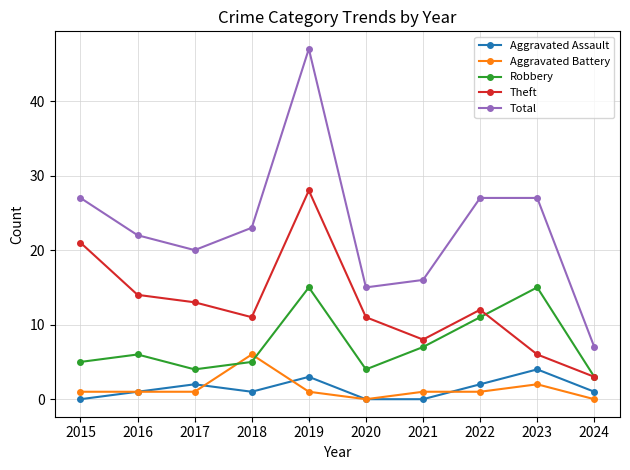

How many data points does each series have?

10